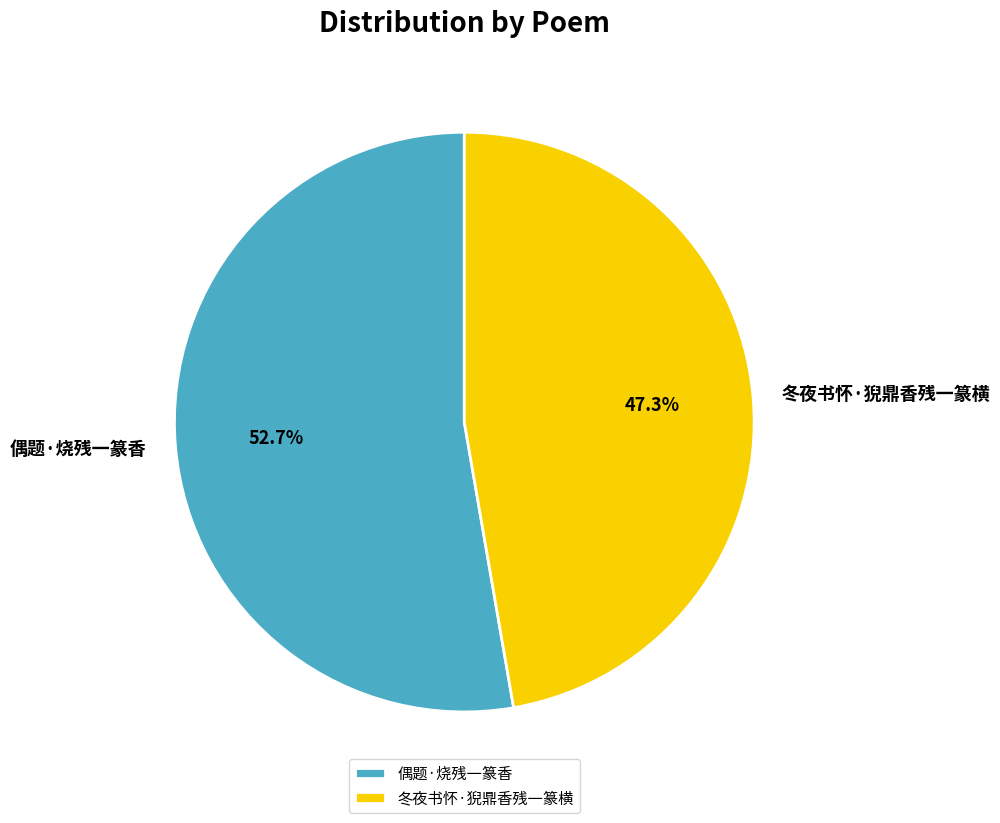

What is the smallest slice in the pie chart?

冬夜书怀·猊鼎香残一篆横